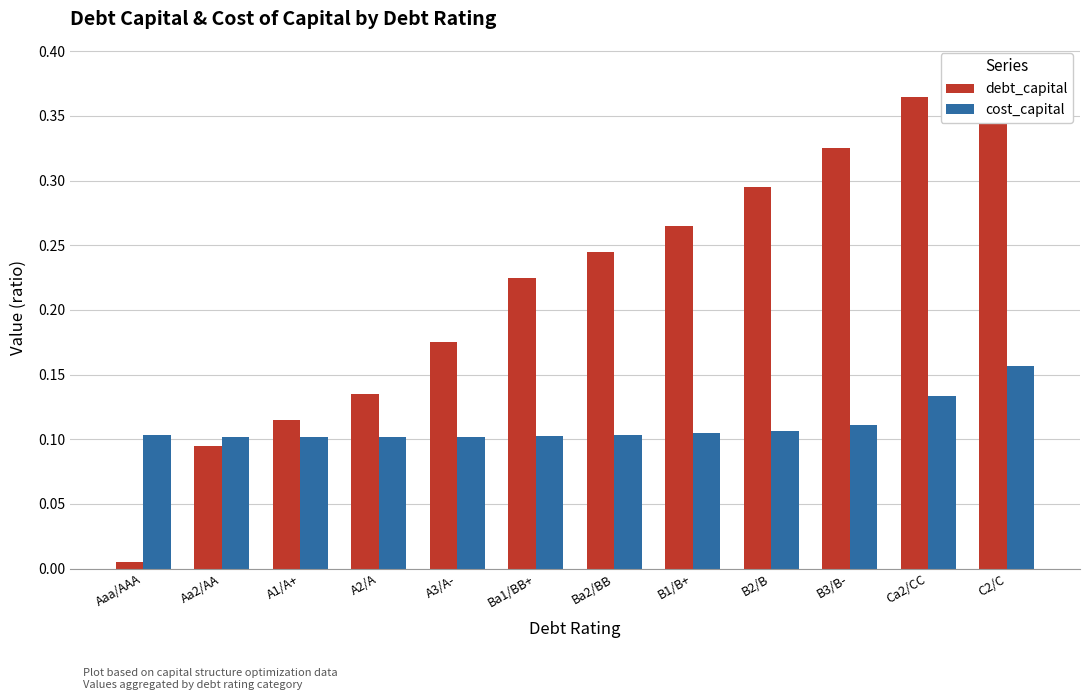

Reading right to left, transcribe all the data shown in this chart.

debt_capital: 0.4	0.4	0.3	0.3	0.3	0.2	0.2	0.2	0.1	0.1	0.1	0.0
cost_capital: 0.2	0.1	0.1	0.1	0.1	0.1	0.1	0.1	0.1	0.1	0.1	0.1